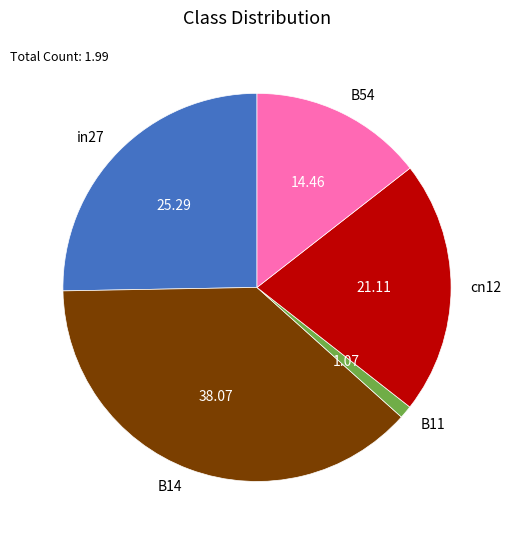

Rank the categories by value from lowest to highest.

B11, B54, cn12, in27, B14